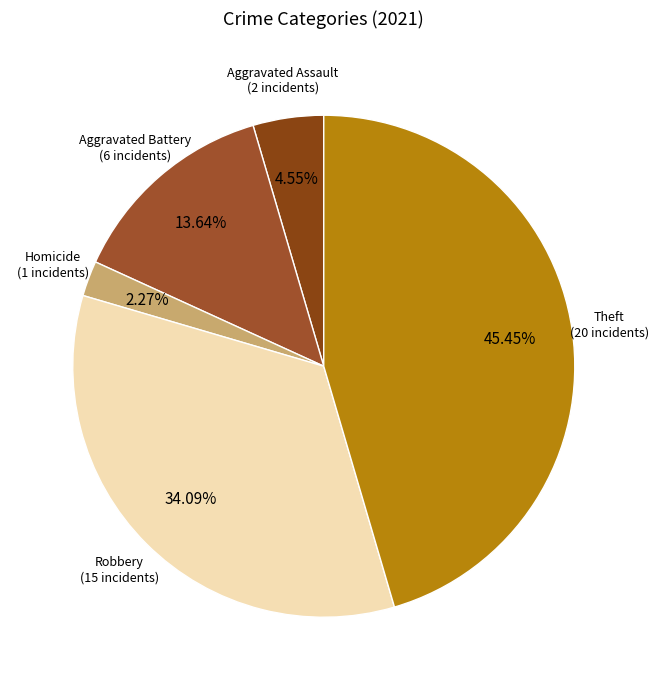

How many segments does this pie chart have?

5